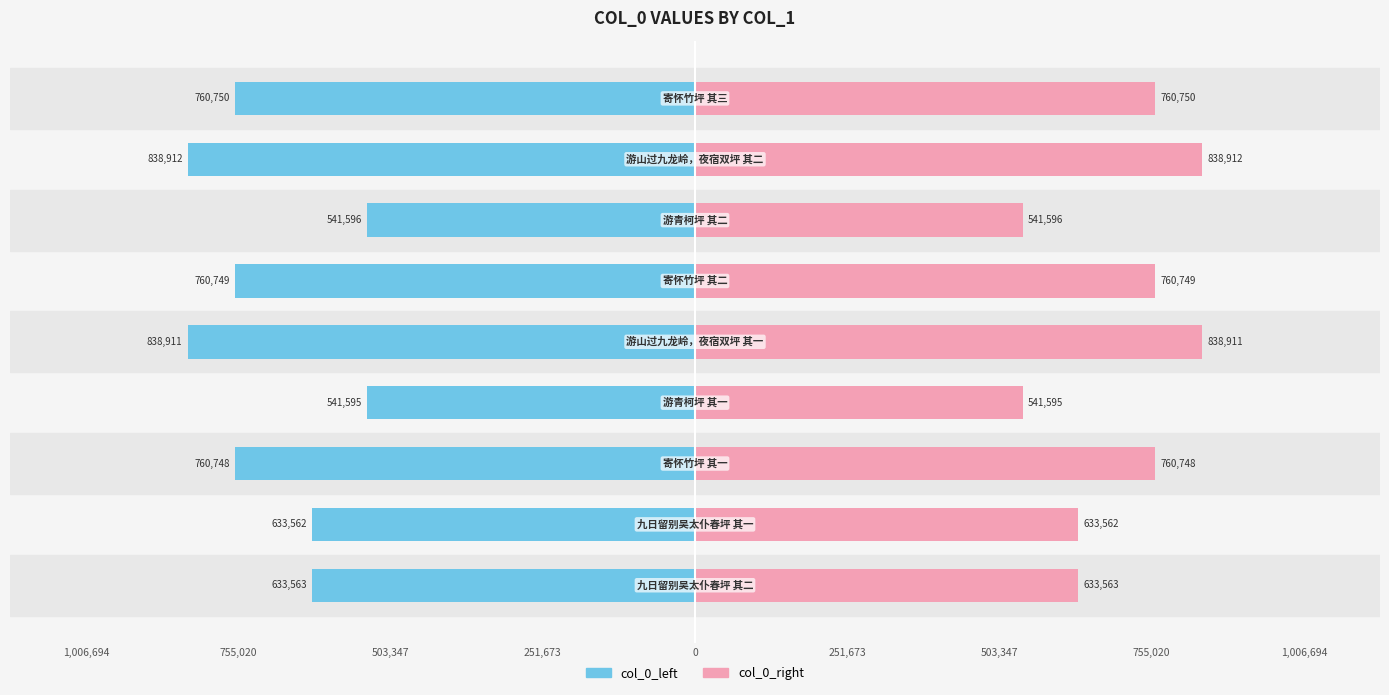

Which has a higher value, 251,673 or 755,020?

755,020